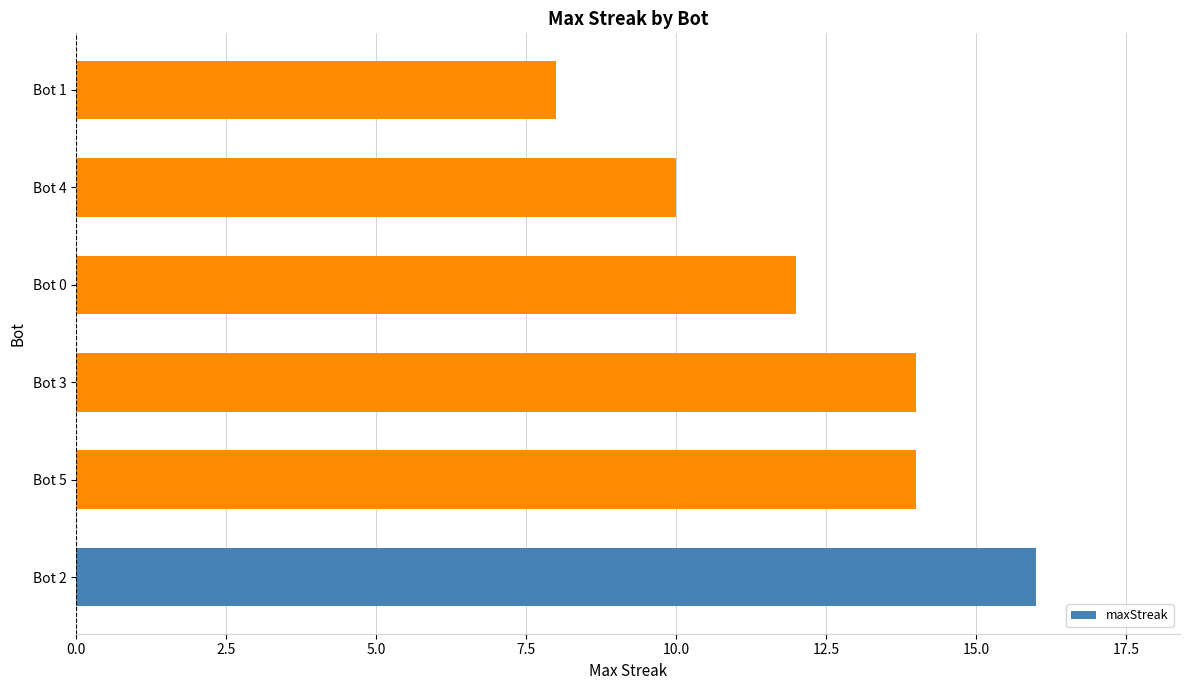

What value does the data have at Bot 2?

16